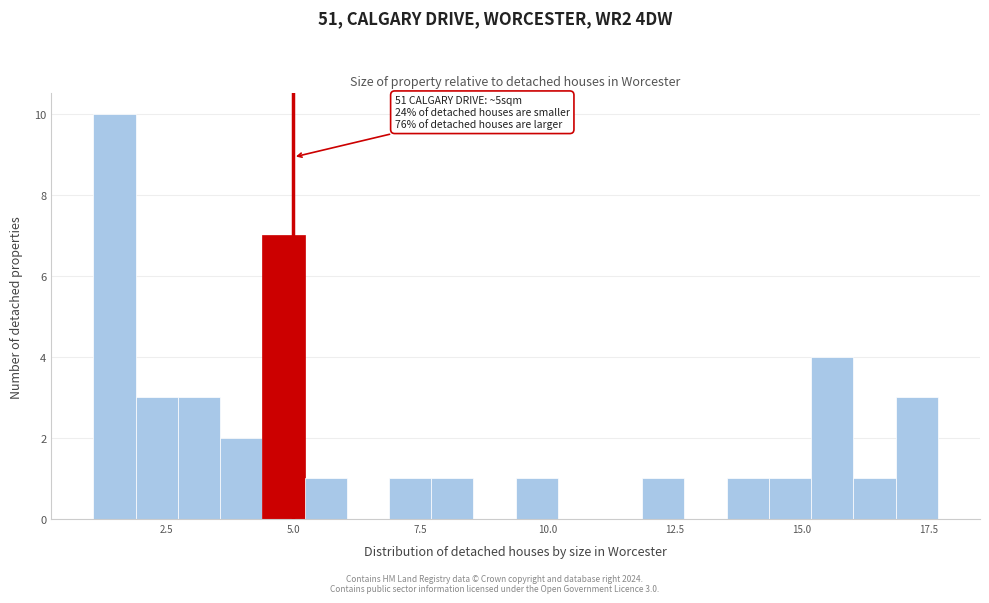

Around what value on the x-axis is the tallest bar? Give the approximate position of its centre, as read against the axis.

1.5